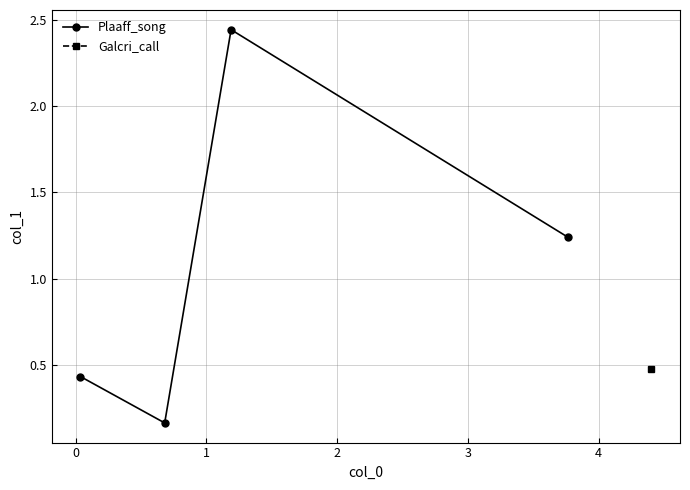

In Plaaff_song, how many points are lower than both neighbors (excluding endpoints)?

1